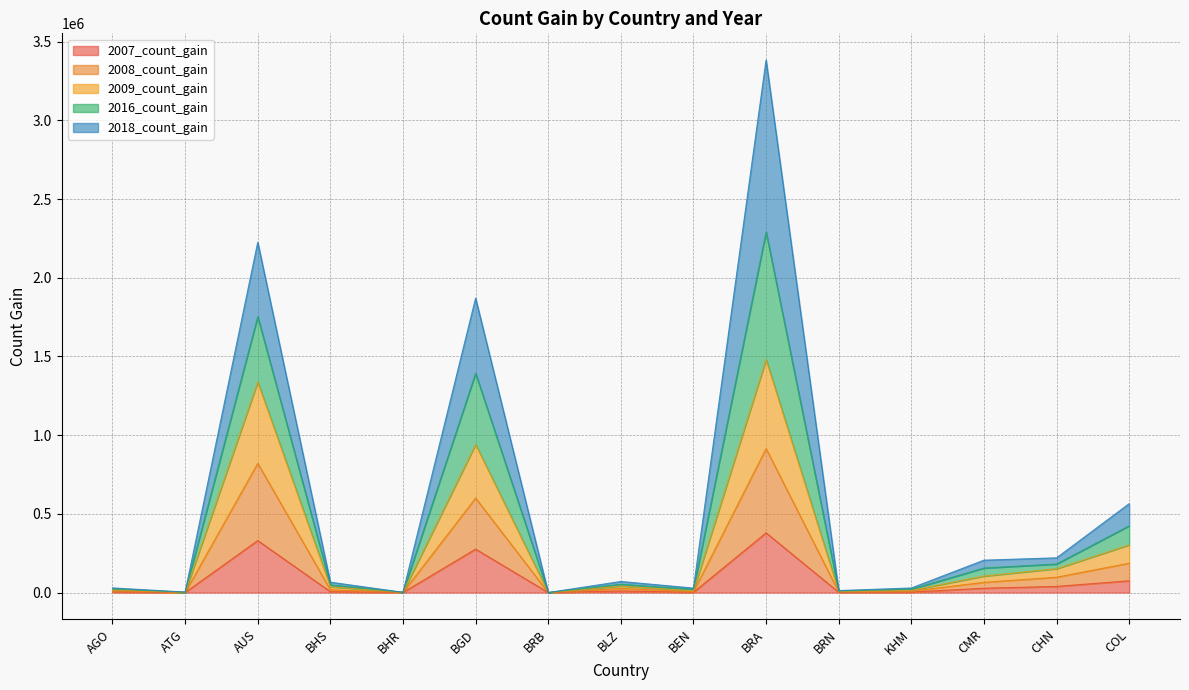

At which category does 2016_count_gain reach its first local valley?

ATG